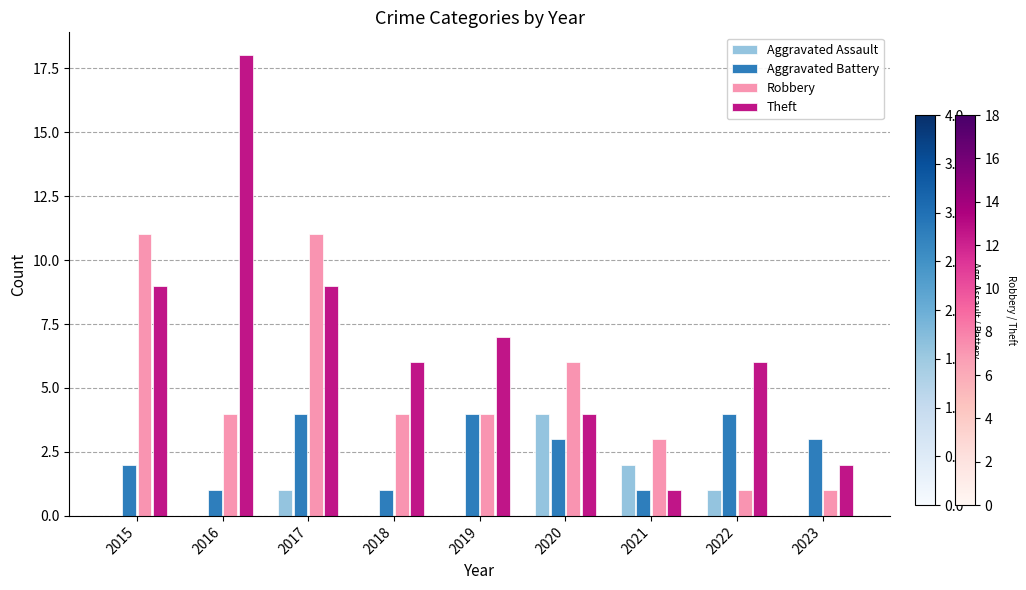

At which category is the sum across all series the highest?

2017